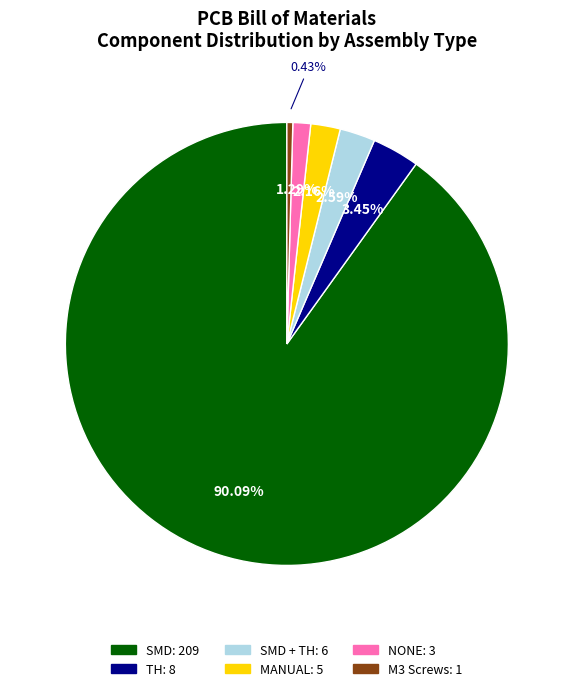

To the nearest percent, what is the average slice percentage?

17%